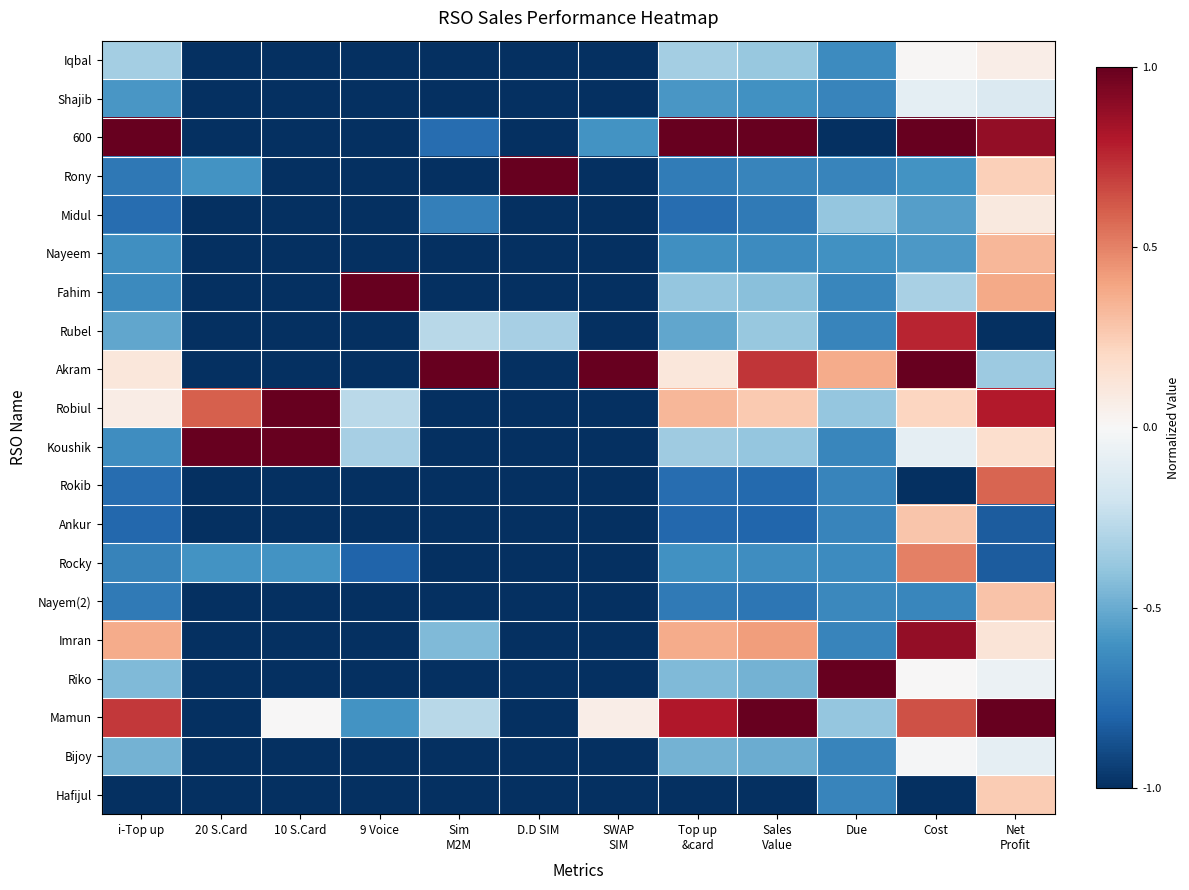

At which category is the sum across all series the highest?

Net
Profit